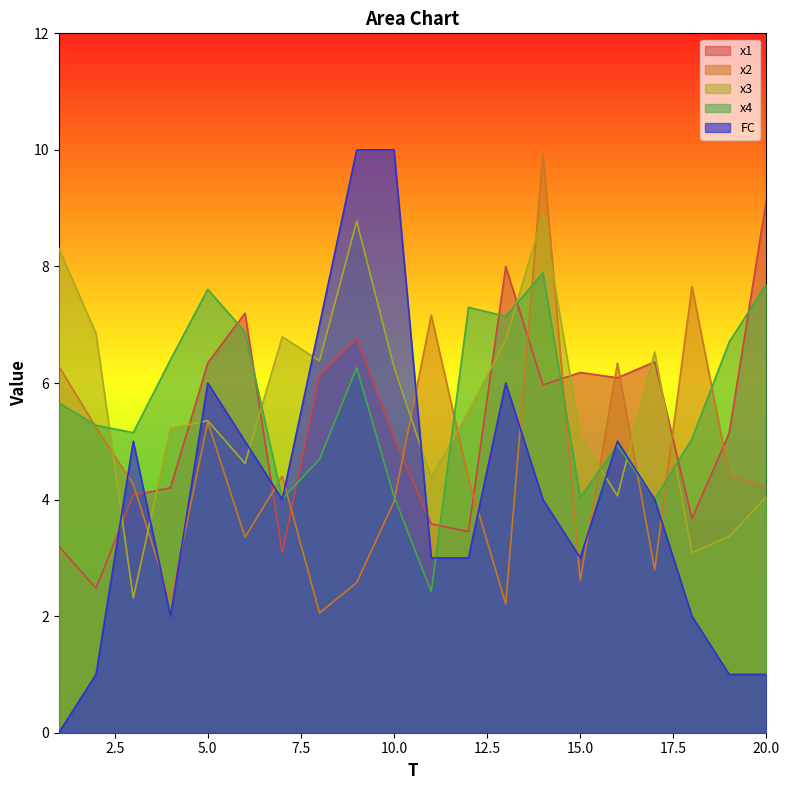

True or false: x3 has a value of 8.8 at 9.

True